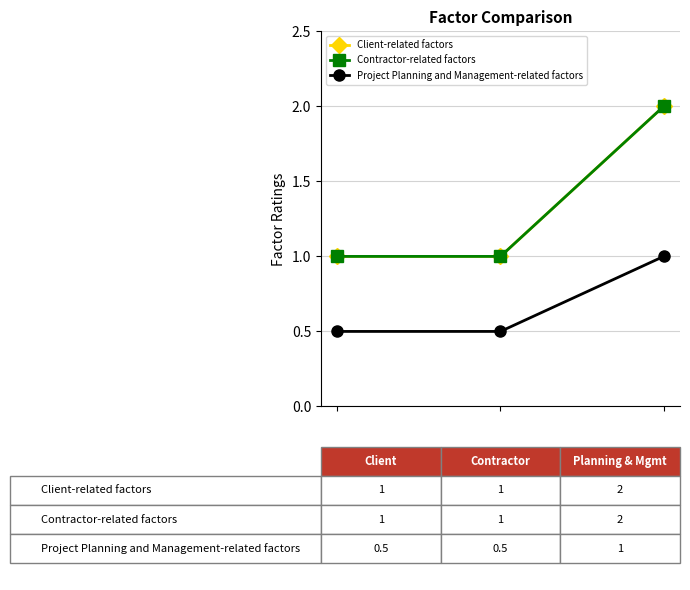

Is this an area chart (filled region under the line)?

No